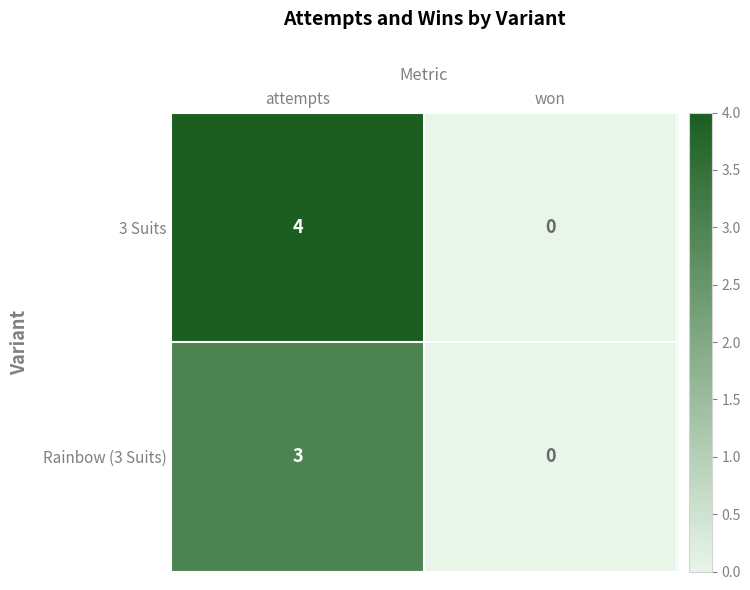

Reading right to left, list all the values displayed in this chart.

3 Suits: won=0	attempts=4
Rainbow (3 Suits): won=0	attempts=3